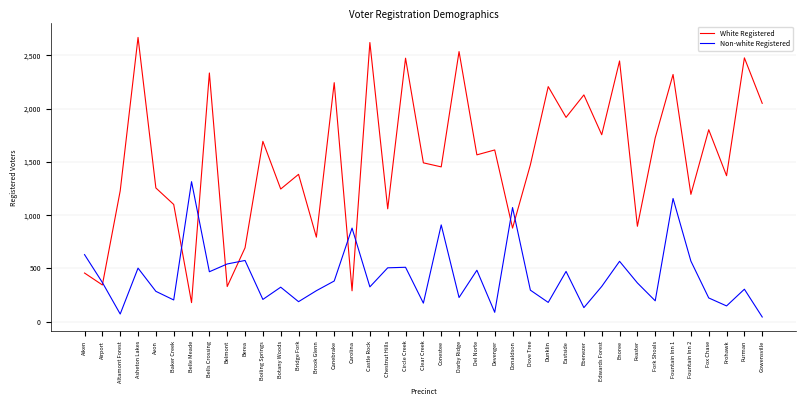

The Non-white Registered series shows 574 at Berea. True or false?

True